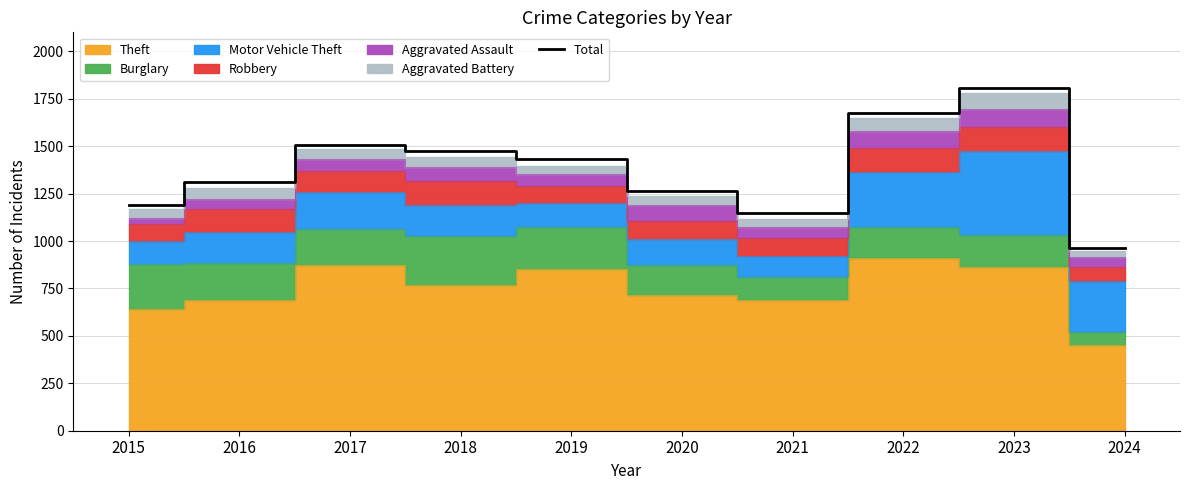

List the labels in order of value, largest first.

2023, 2022, 2017, 2018, 2019, 2016, 2020, 2015, 2021, 2024